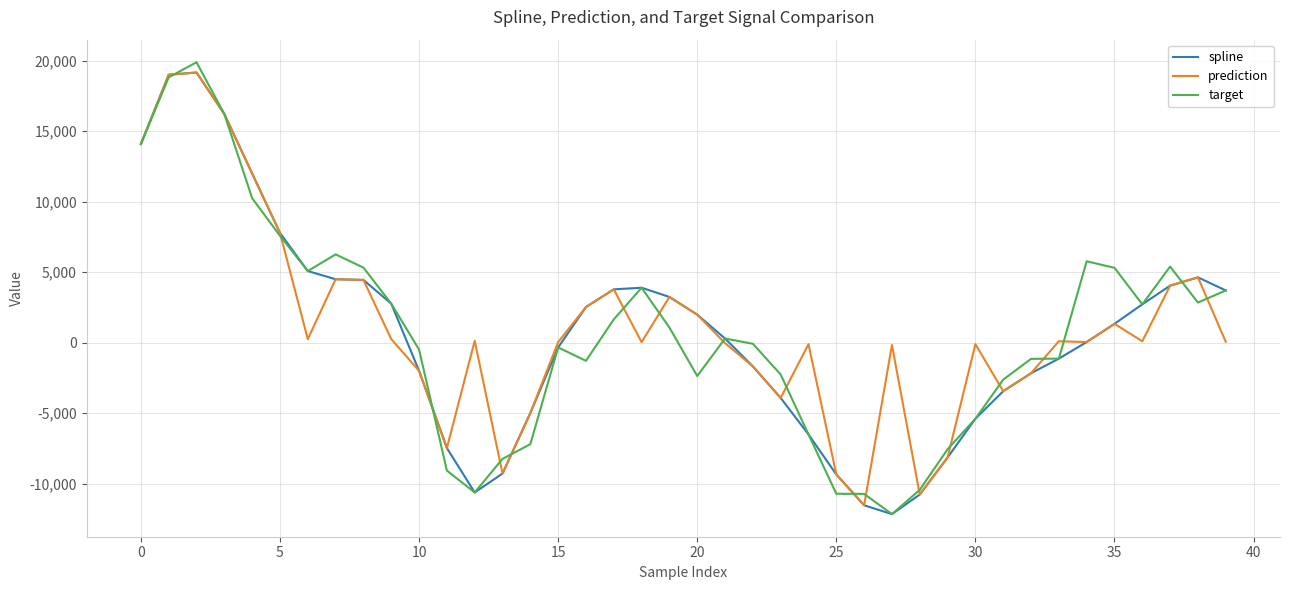

What is the maximum value shown in the chart?

19890.2